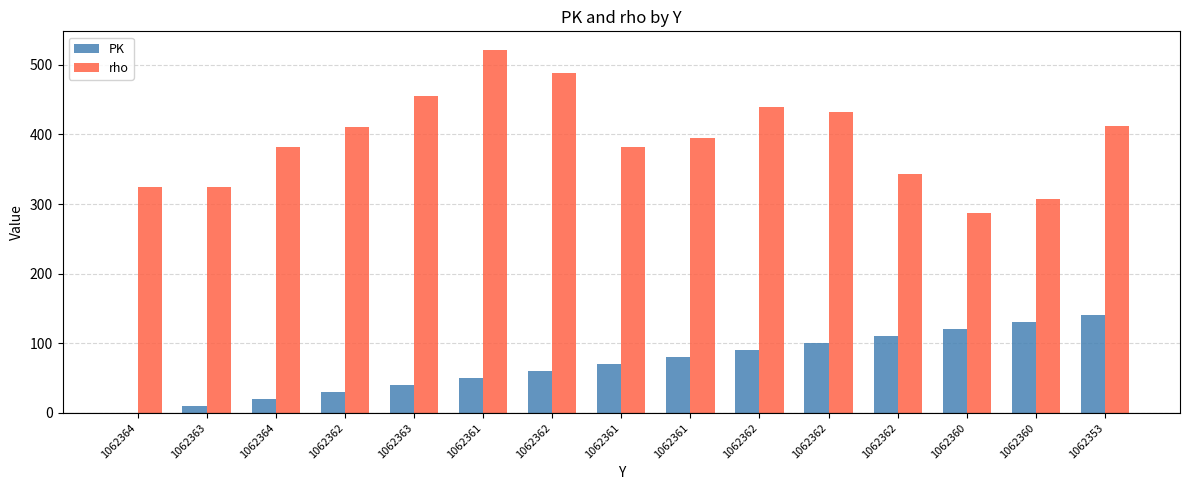

How many series are shown in this chart?

2